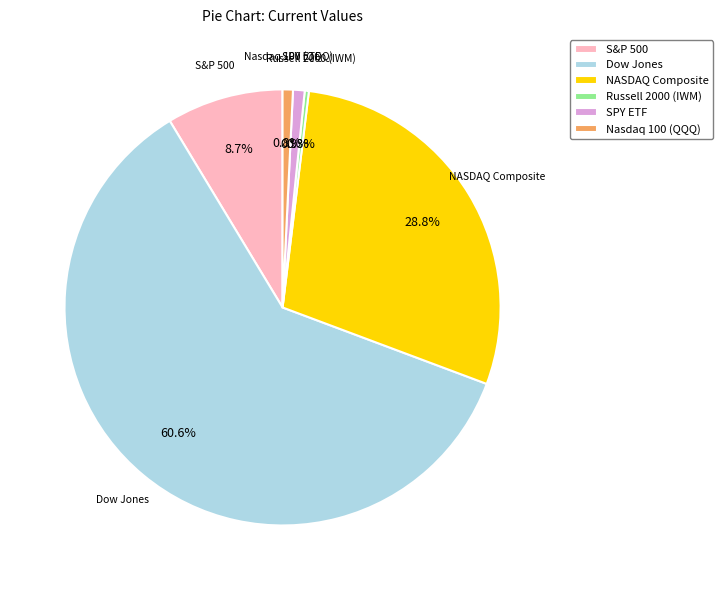

What is the ratio of the value at SPY ETF to the value at Nasdaq 100 (QQQ)?

1.1